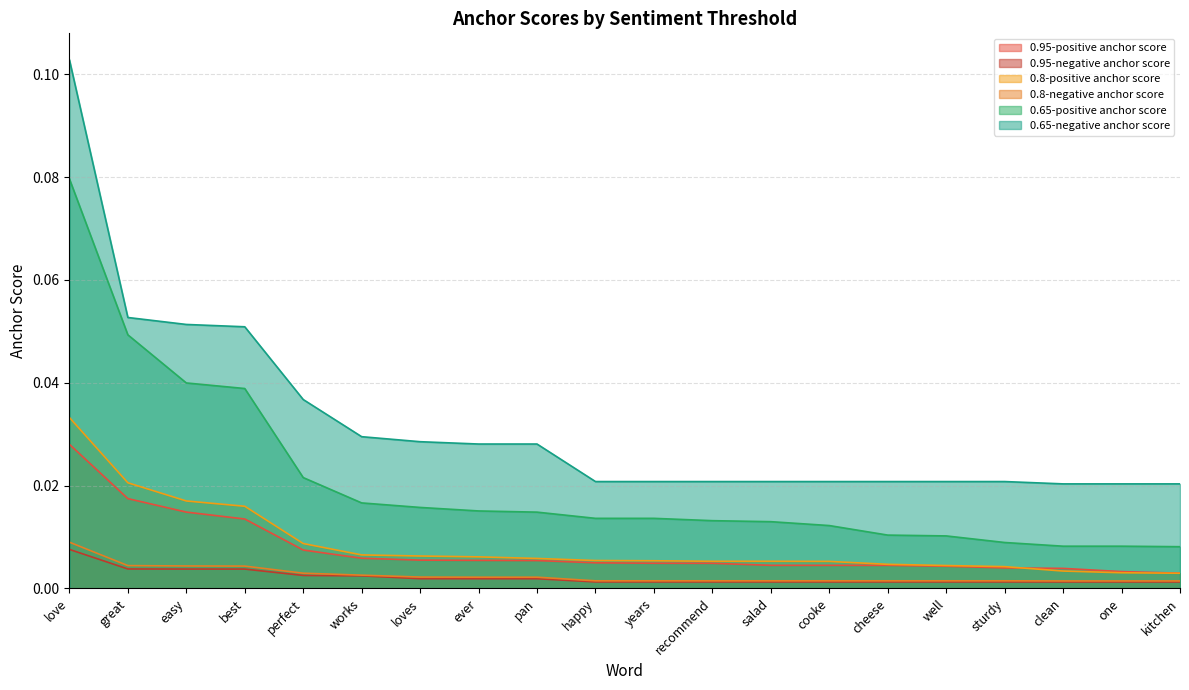

What is the label of the 11th point from the right?

happy